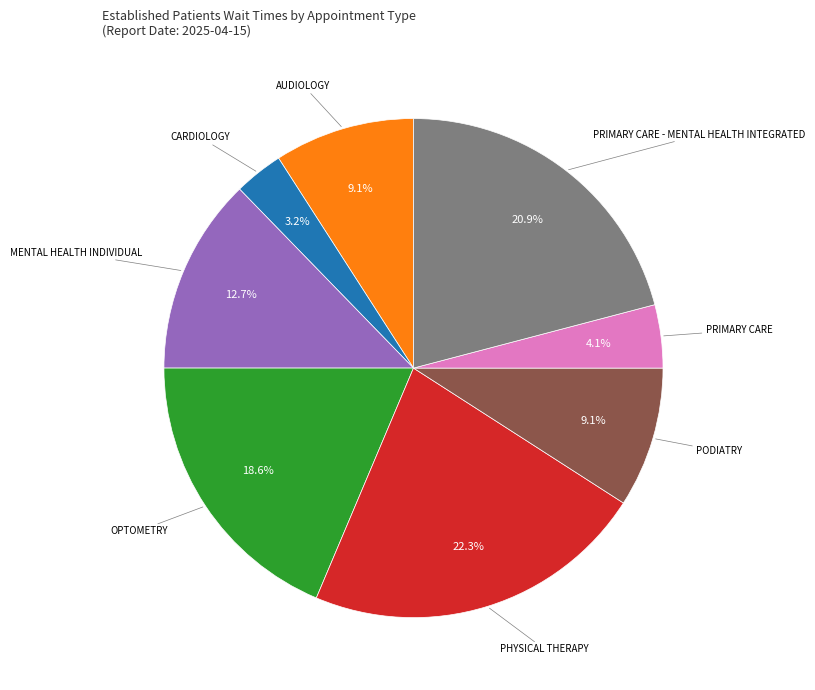

Does any single category account for the majority?

No